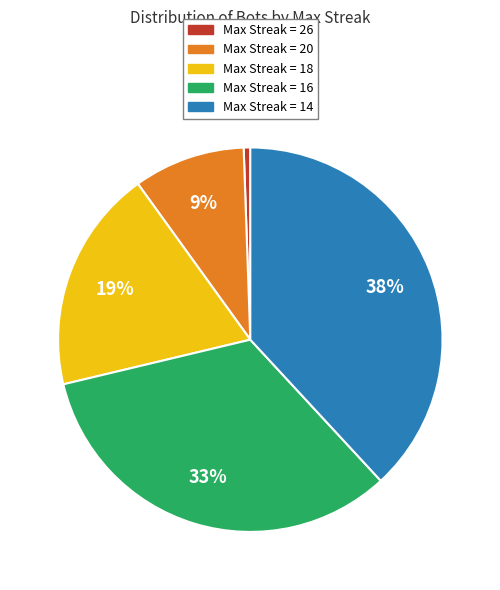

To the nearest percent, what is the average slice percentage?

20%